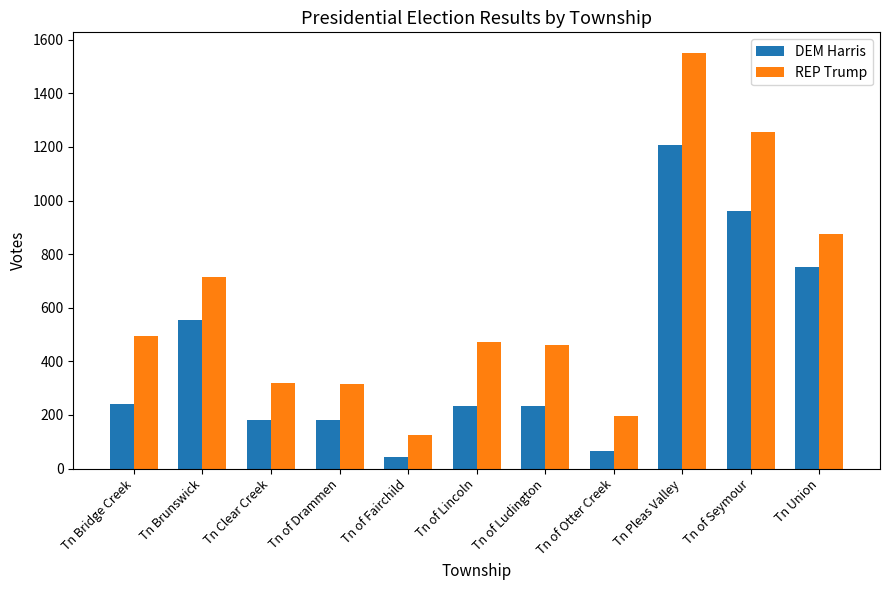

Where does the REP Trump series first go above 472?

Tn Bridge Creek